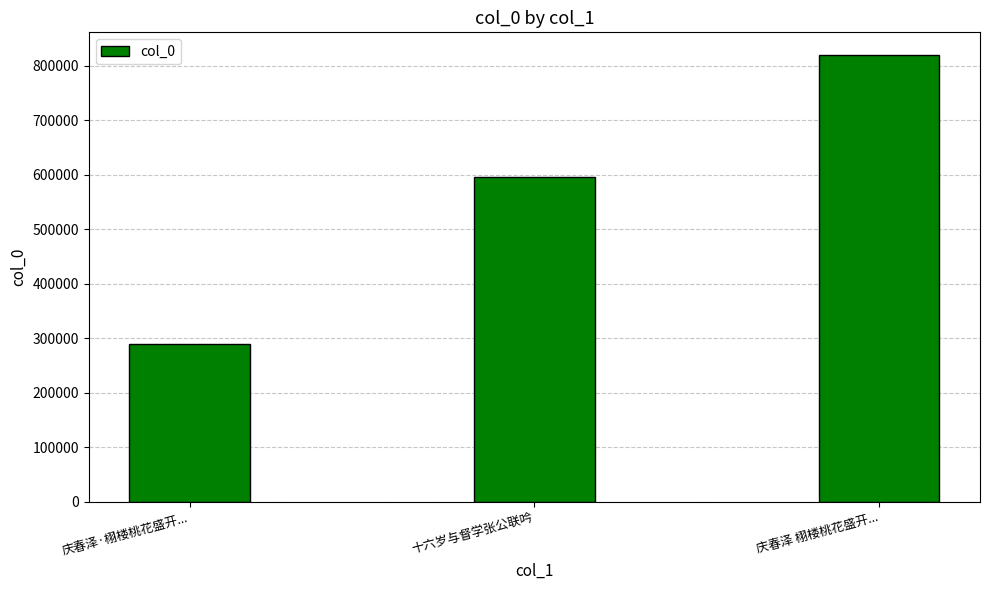

What is the ratio of the value at 庆春泽 栩楼桃花盛开... to the value at 庆春泽·栩楼桃花盛开...?

2.8